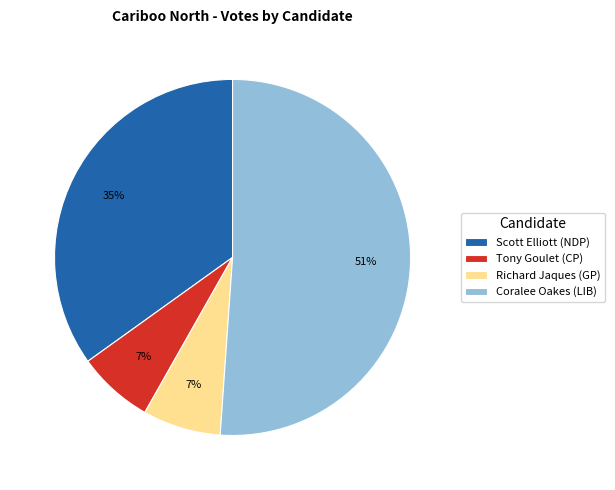

Do Richard Jaques (GP) and Coralee Oakes (LIB) together represent more than half of the pie?

Yes